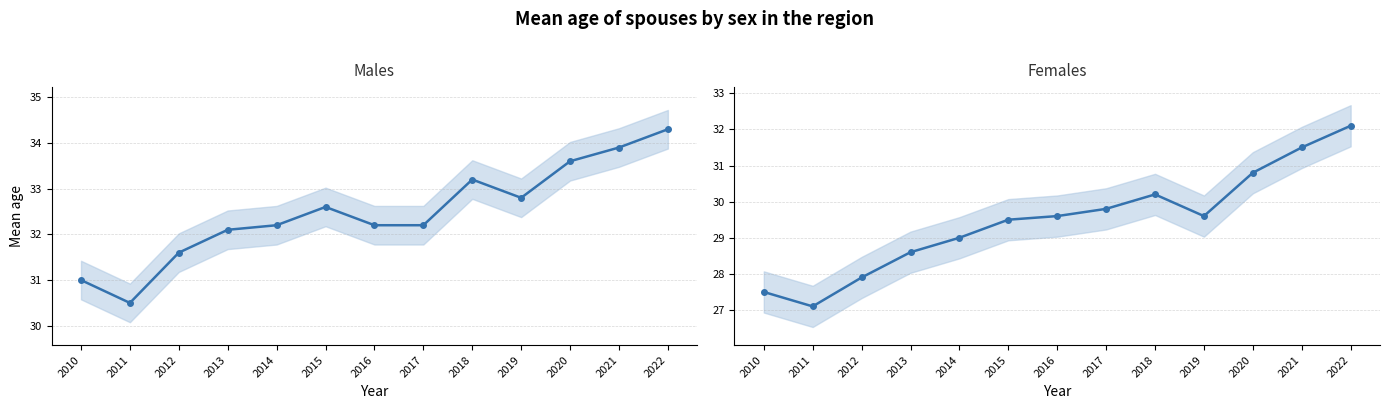

Is the value of Males at 2021 greater than the value of Females at 2020?

Yes